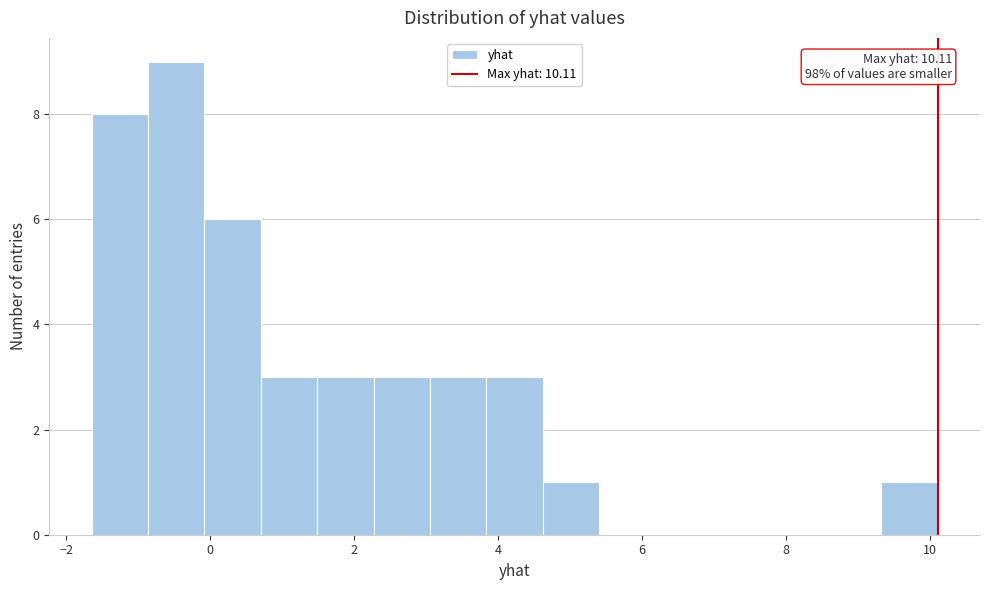

Around what value on the x-axis is the tallest bar? Give the approximate position of its centre, as read against the axis.

-0.4